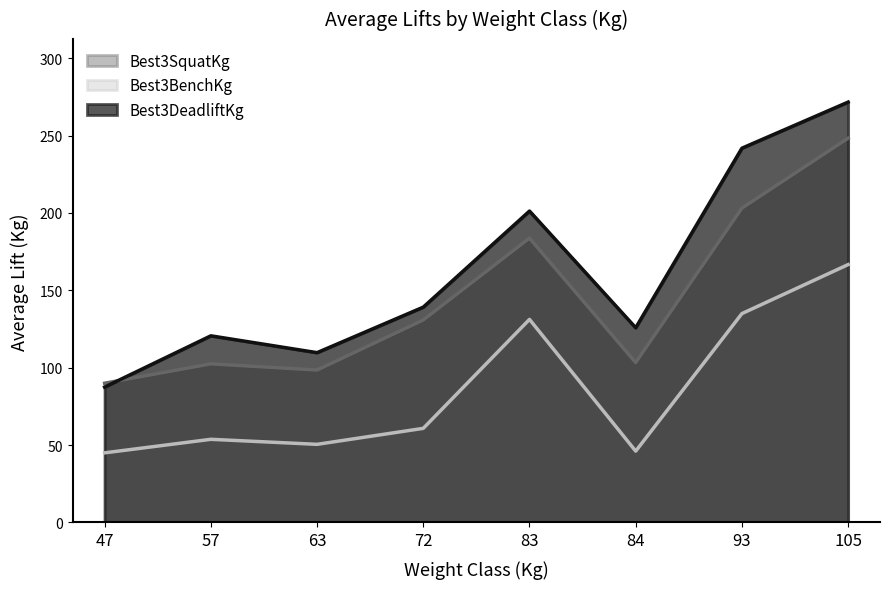

What is the sum of all Best3DeadliftKg values?

1297.7